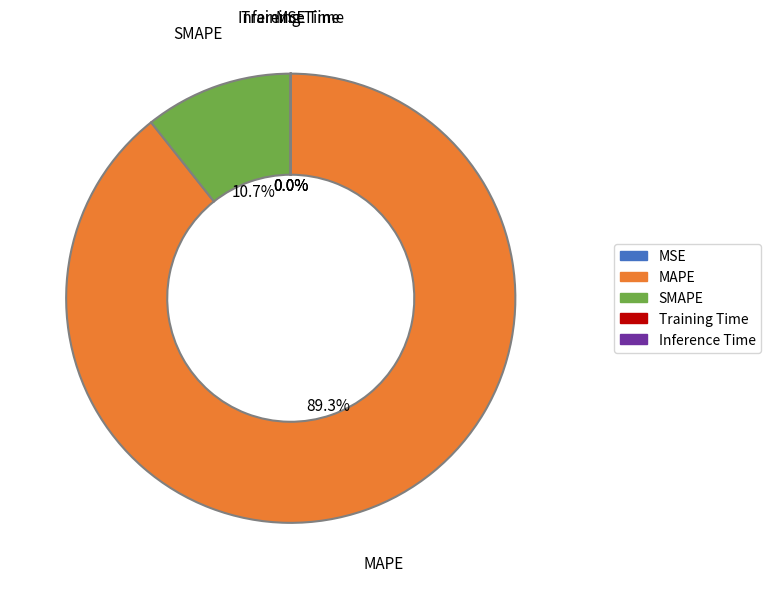

What is the total percentage of SMAPE and MAPE?

100.0%